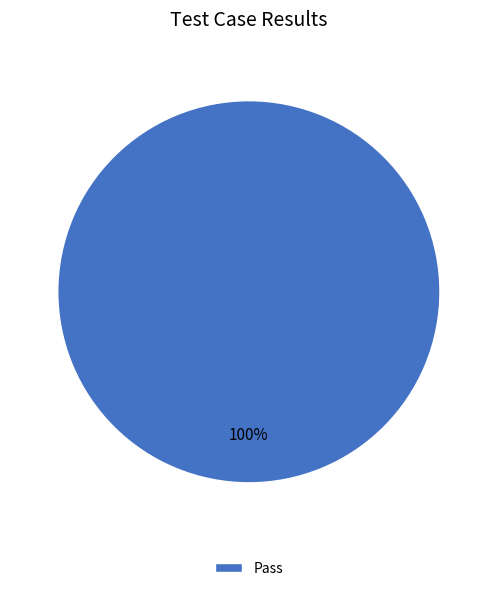

Is it true that Pass is 100% of the pie?

True